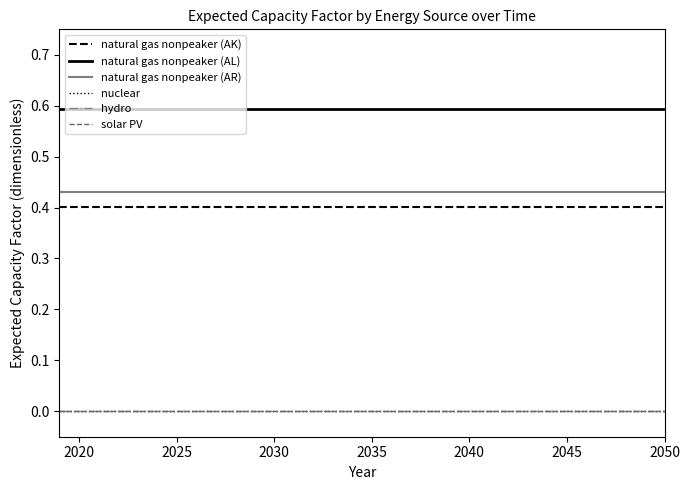

Does the chart display data point markers on the line(s)?

No